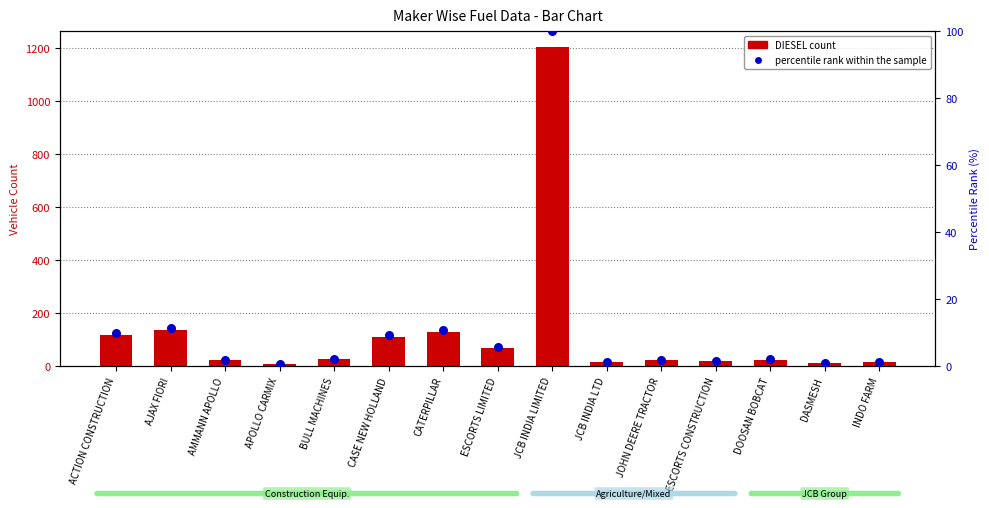

Is the value of percentile rank within the sample at ESCORTS CONSTRUCTION greater than the value of DIESEL count at AMMANN APOLLO?

No